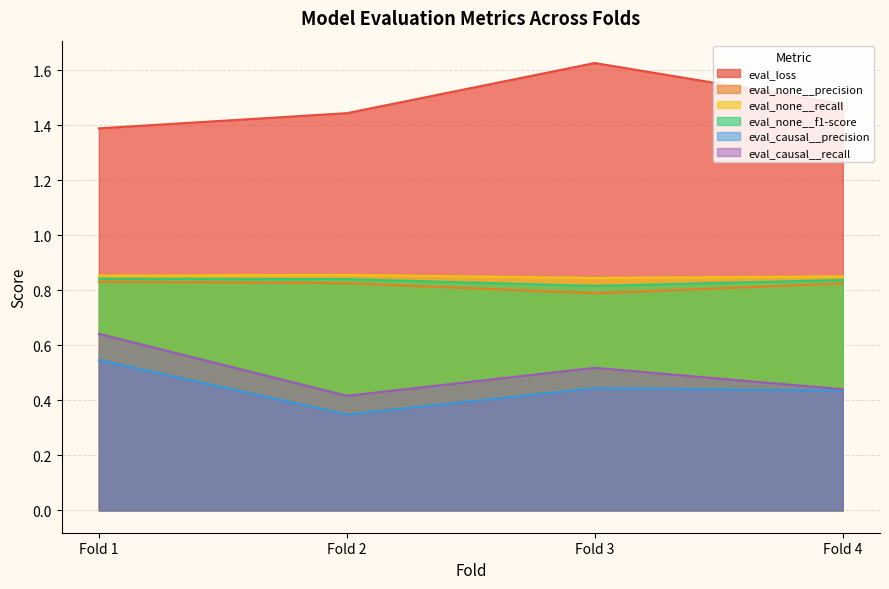

In eval_none__f1-score, how many points are lower than both neighbors (excluding endpoints)?

1